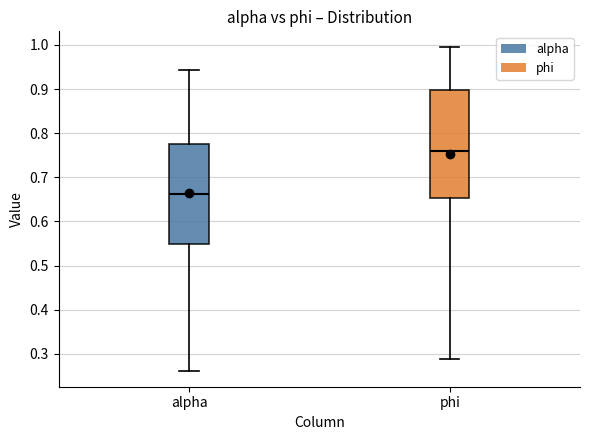

Reading left to right, read every box against the y-axis: the position of its median line, the range the box covers, and the ends of its whiskers. The values are not printed on the chart, so give them approximately, as read against the axis.

alpha: median 0.66, box 0.55 to 0.78, whiskers 0.26 to 0.94
phi: median 0.76, box 0.65 to 0.90, whiskers 0.29 to 0.99